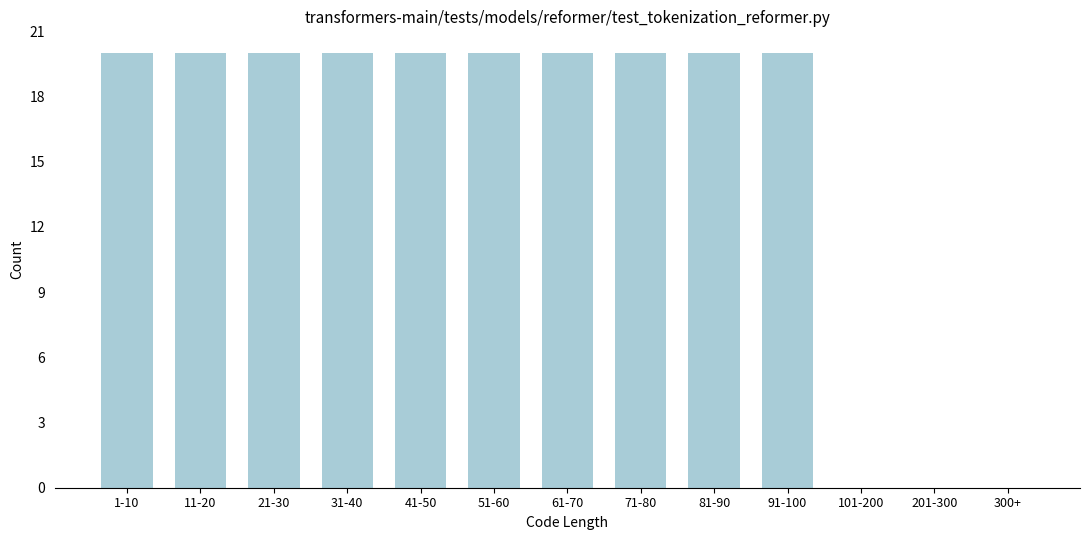

Reading left to right, list all the values displayed in this chart.

1-10=20	11-20=20	21-30=20	31-40=20	41-50=20	51-60=20	61-70=20	71-80=20	81-90=20	91-100=20	101-200=0	201-300=0	300+=0